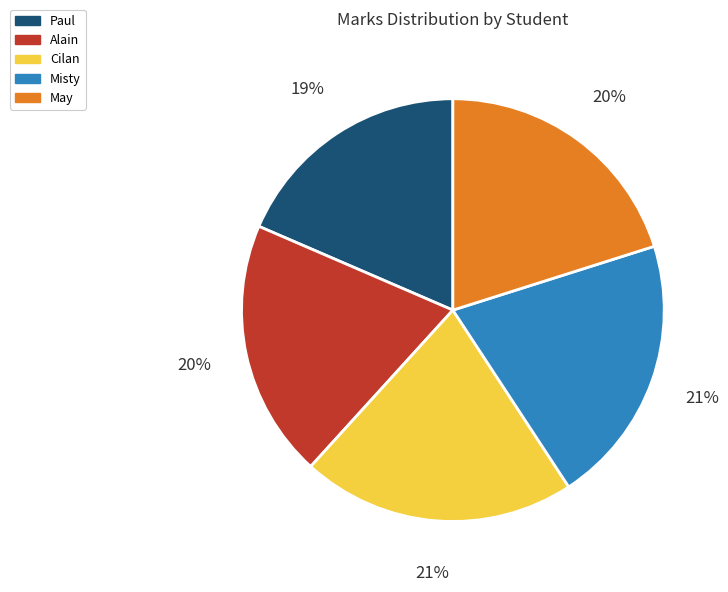

Is there any slice that represents more than half of the pie?

No